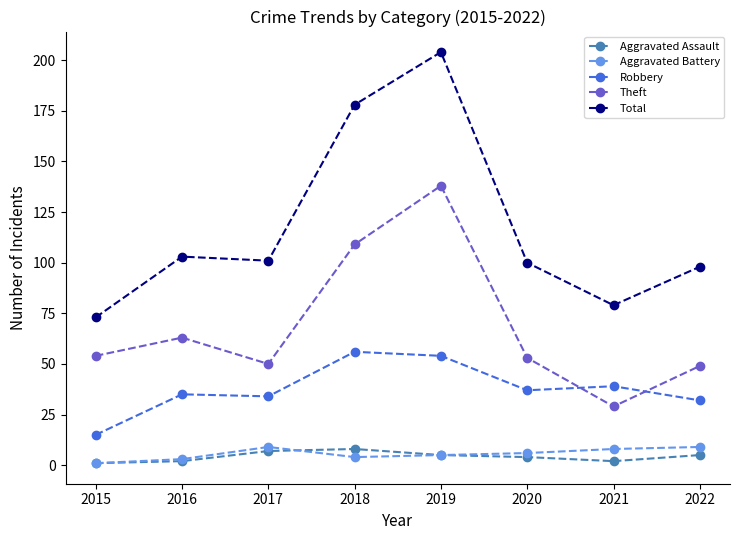

True or false: Aggravated Battery and Total intersect in this chart.

False